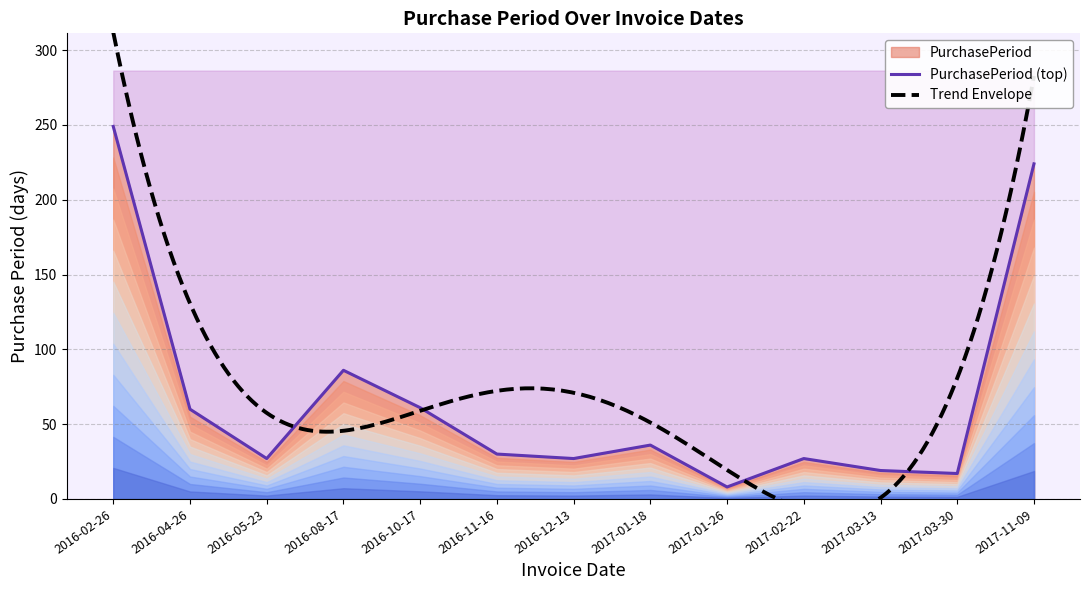

What is the difference between the maximum and second lowest values?

232